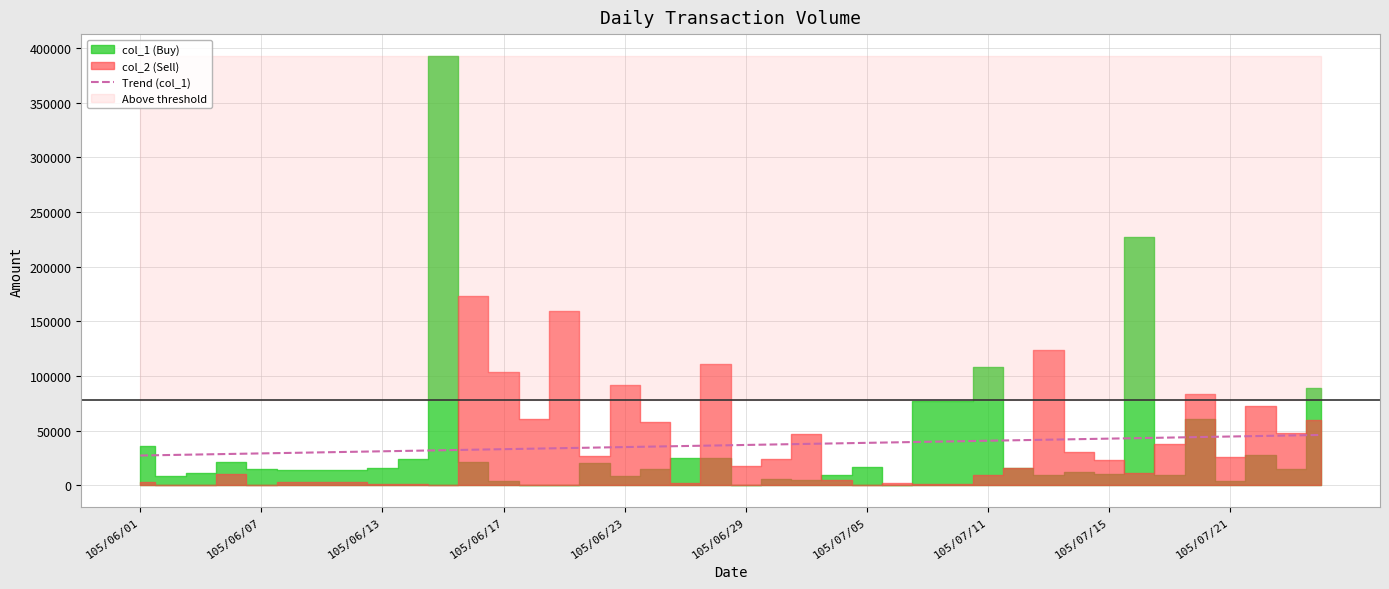

What is the change in value from 24 to 27?

+1447.9